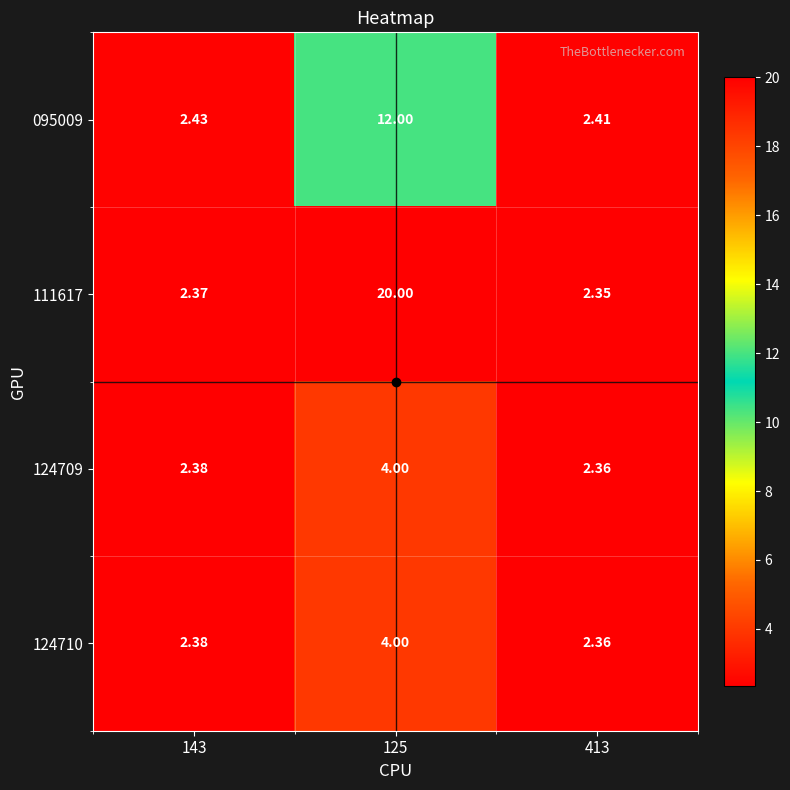

Is the value of 095009 at 413 greater than the value of 111617 at 125?

No